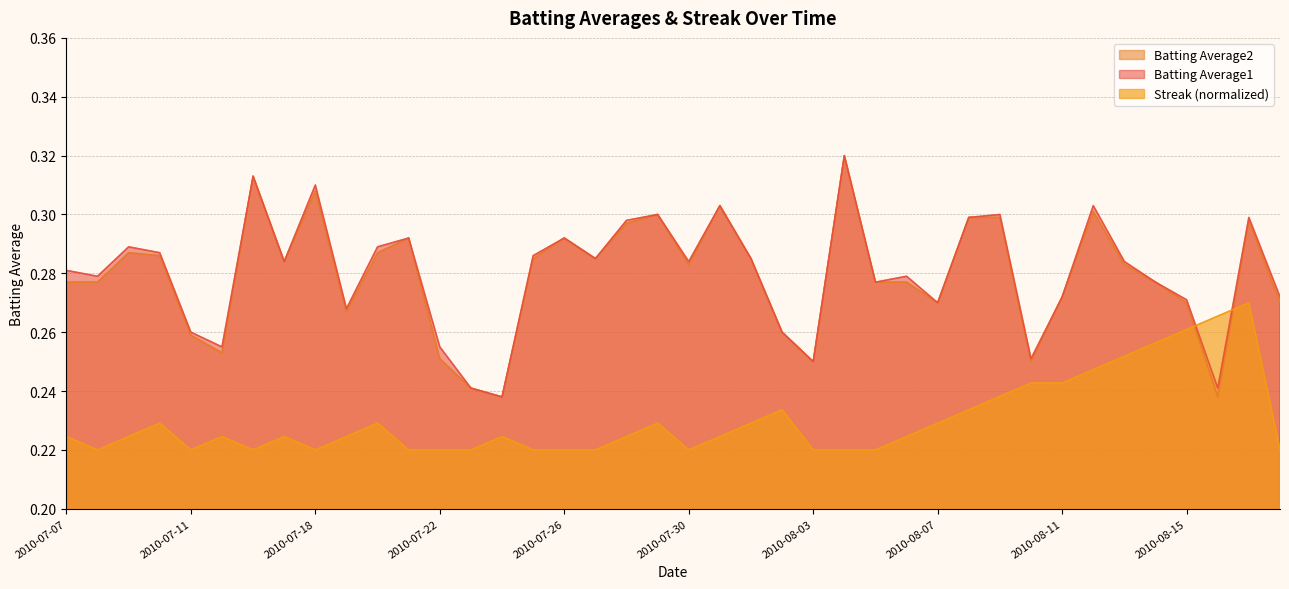

What is the difference between the second highest and minimum values in the Batting Average1 series?

0.1